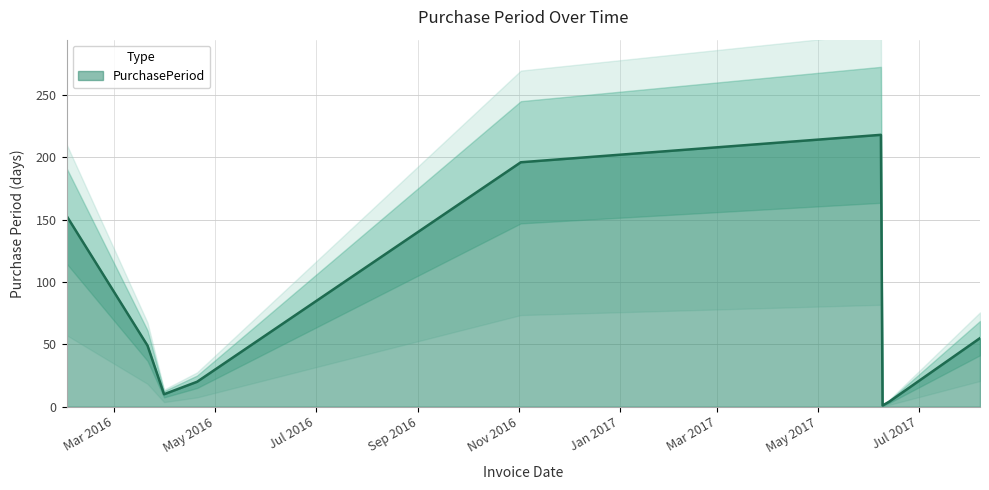

What is the label of the 3rd point from the right?

2017-06-09